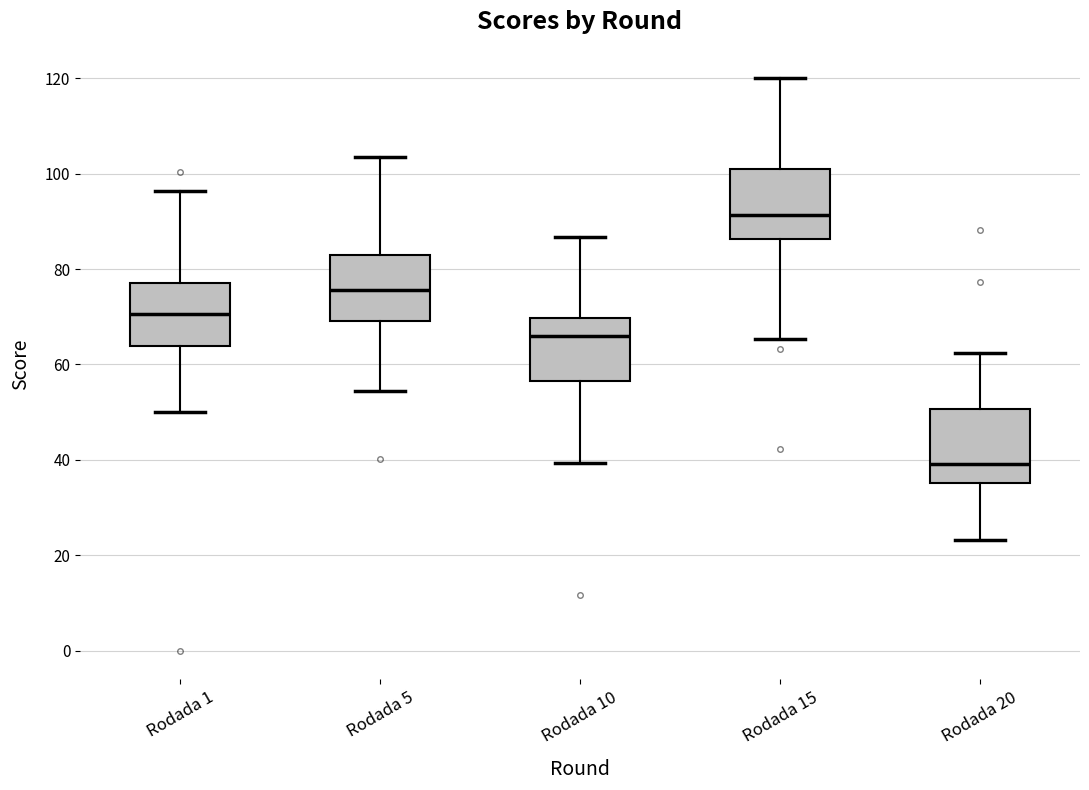

Which box has the highest median line?

Rodada 15